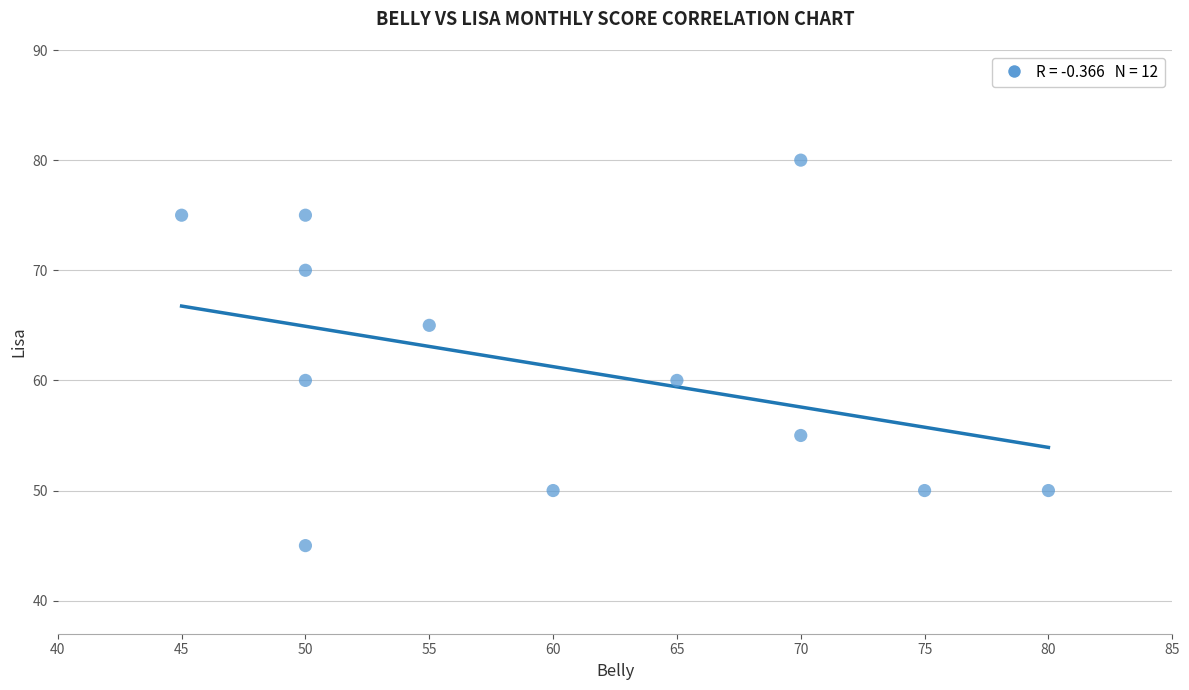

What is the range of X values (max minus min)?

35